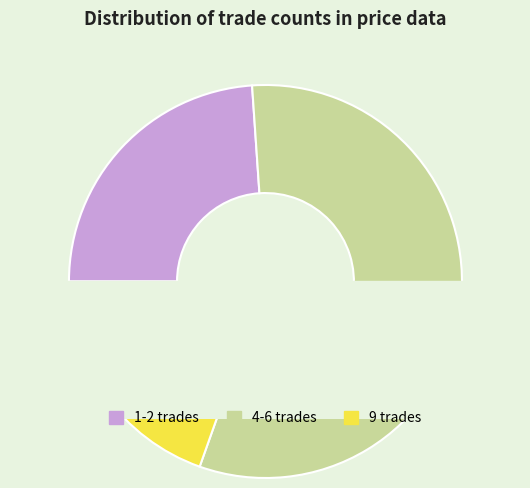

What portion of the pie excludes 9?

92.9%